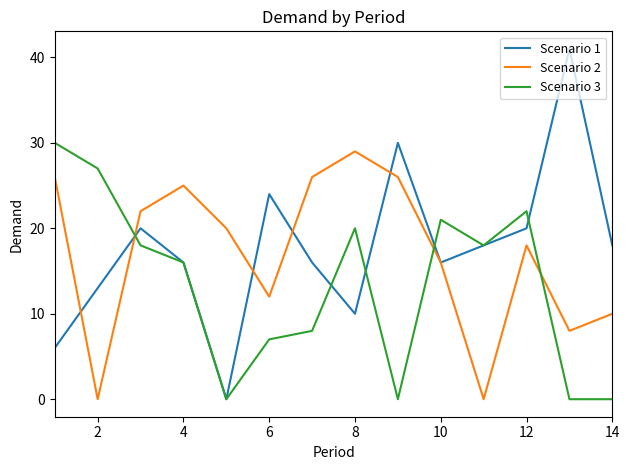

Which series ends up on top after the final intersection of Scenario 3 and Scenario 2?

Scenario 2